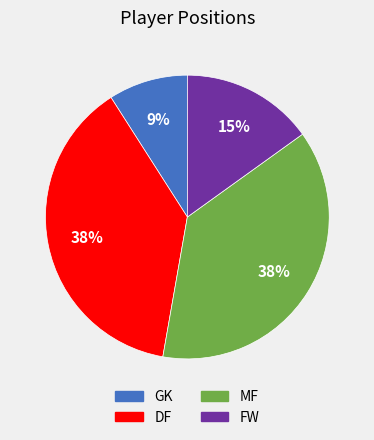

Is it true that GK is 3% of the pie?

False